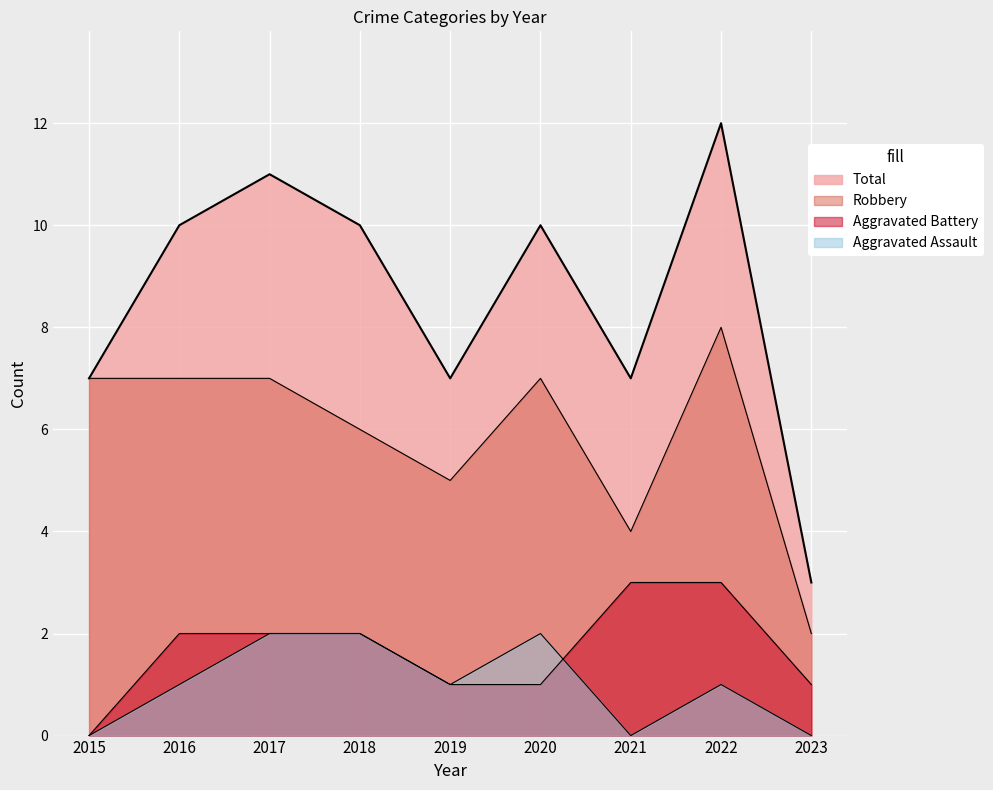

What is the difference between the second highest and second lowest values in the Aggravated Assault series?

2